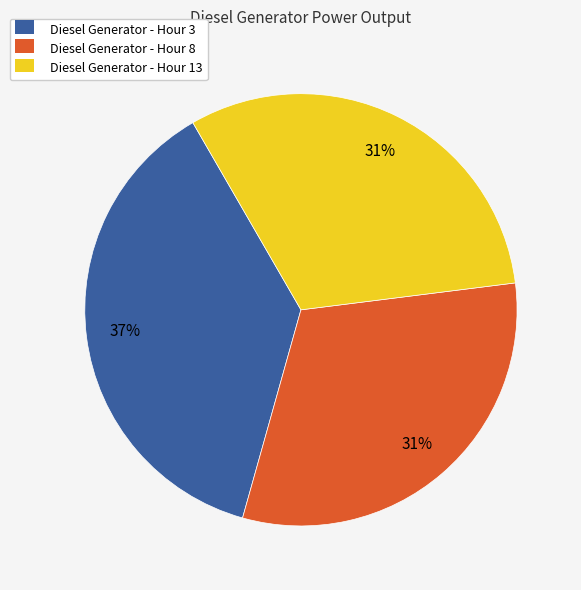

Is there a majority slice in this chart?

No